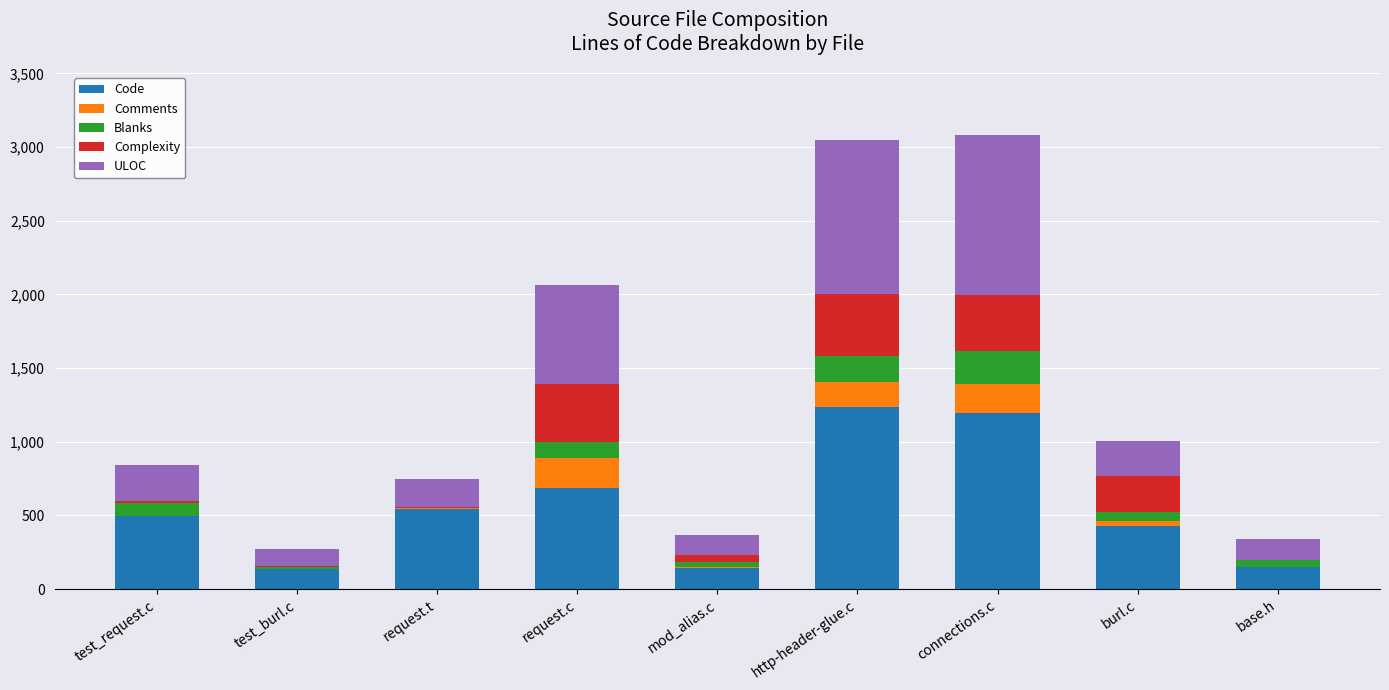

What is the sum of all Code values?

5009